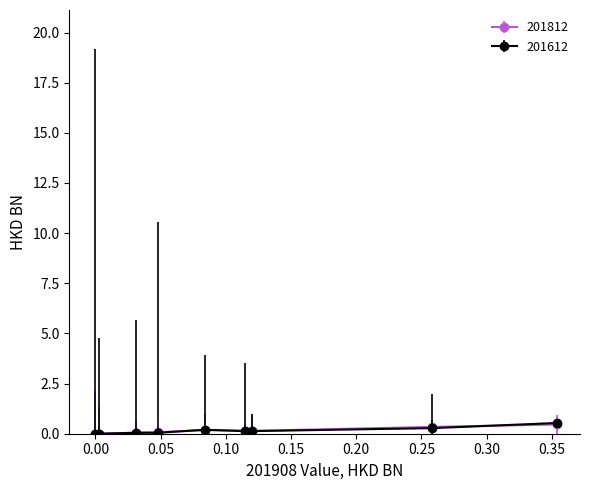

How many lines are shown in the chart?

2